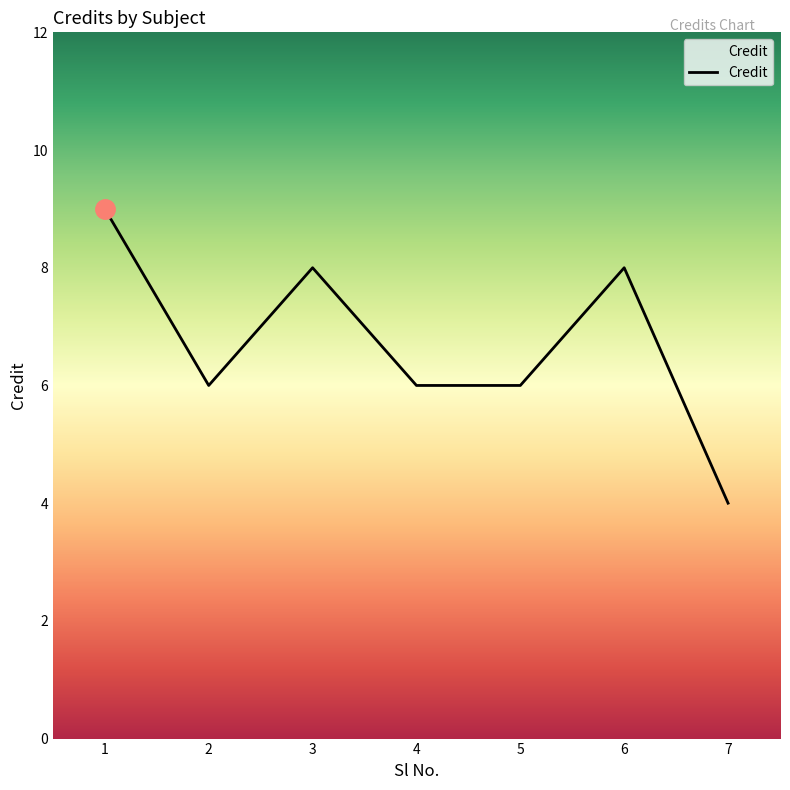

What is the difference between the maximum and minimum values?

5